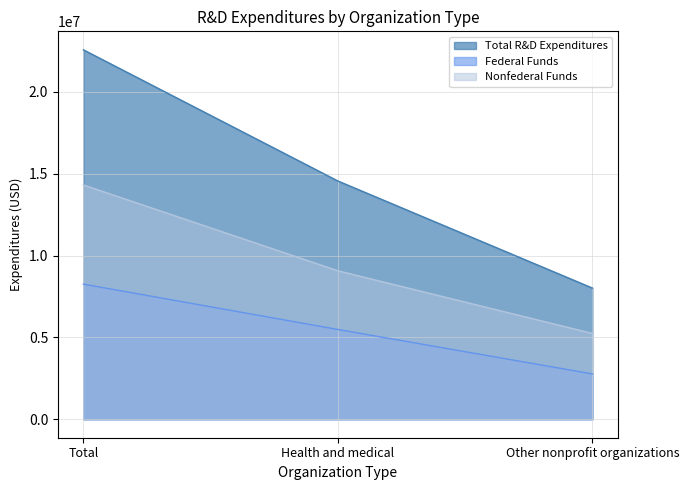

What is the difference between the maximum and minimum values in the Nonfederal Funds series?

9071129